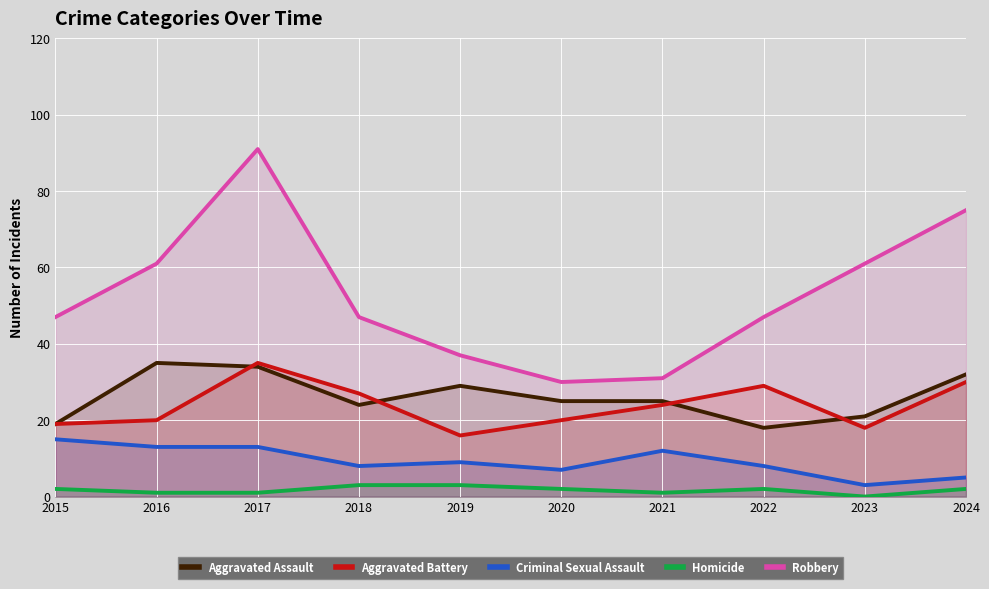

Which series has the largest total across all categories?

Robbery